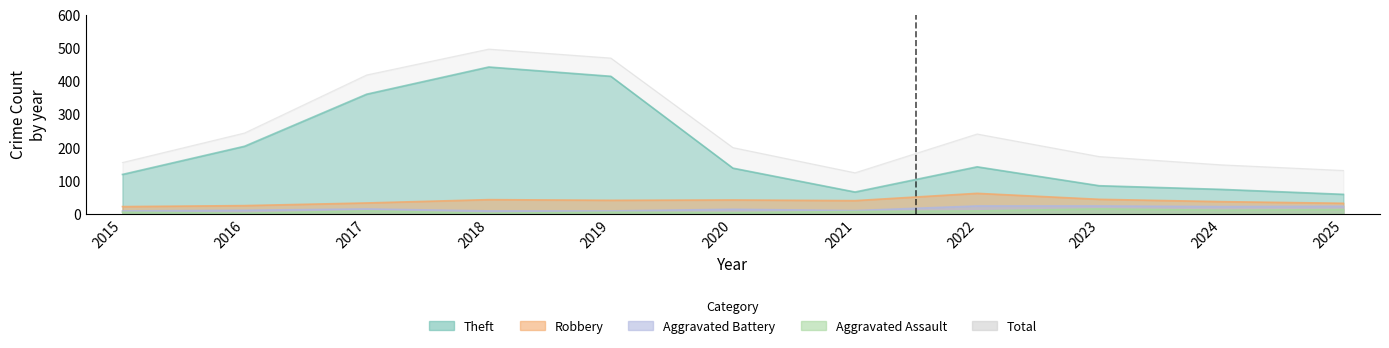

Read the Total value at 2016.

244